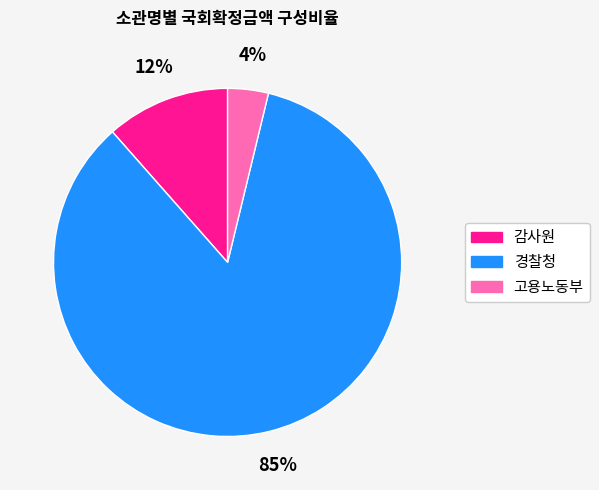

How many slices are in this pie chart?

3